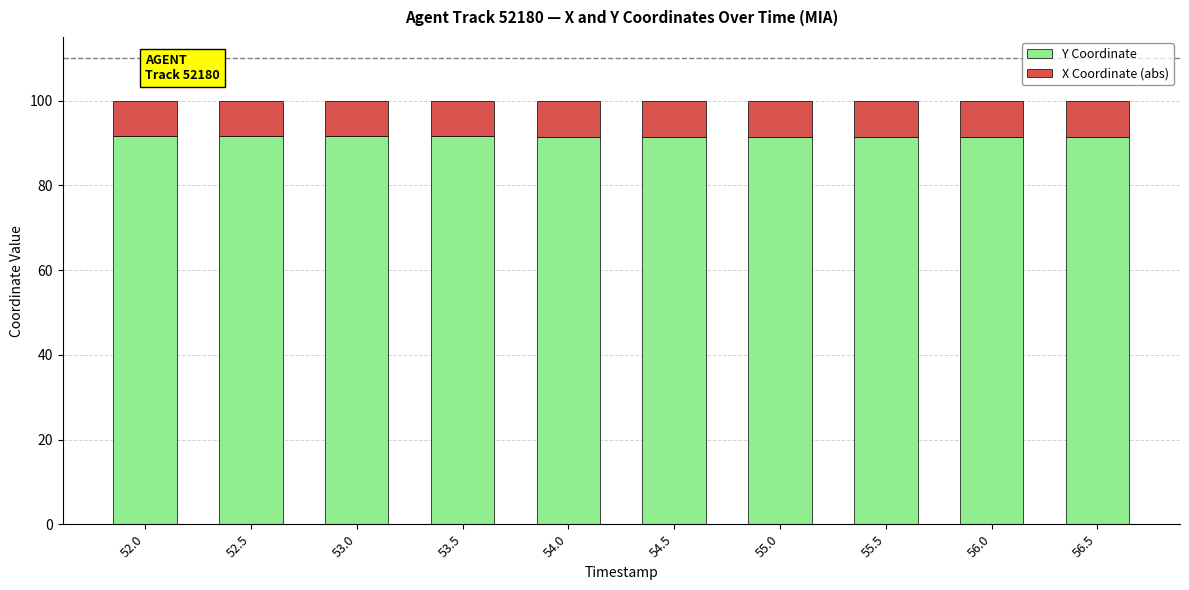

What is the highest value of the Y Coordinate series?

91.5